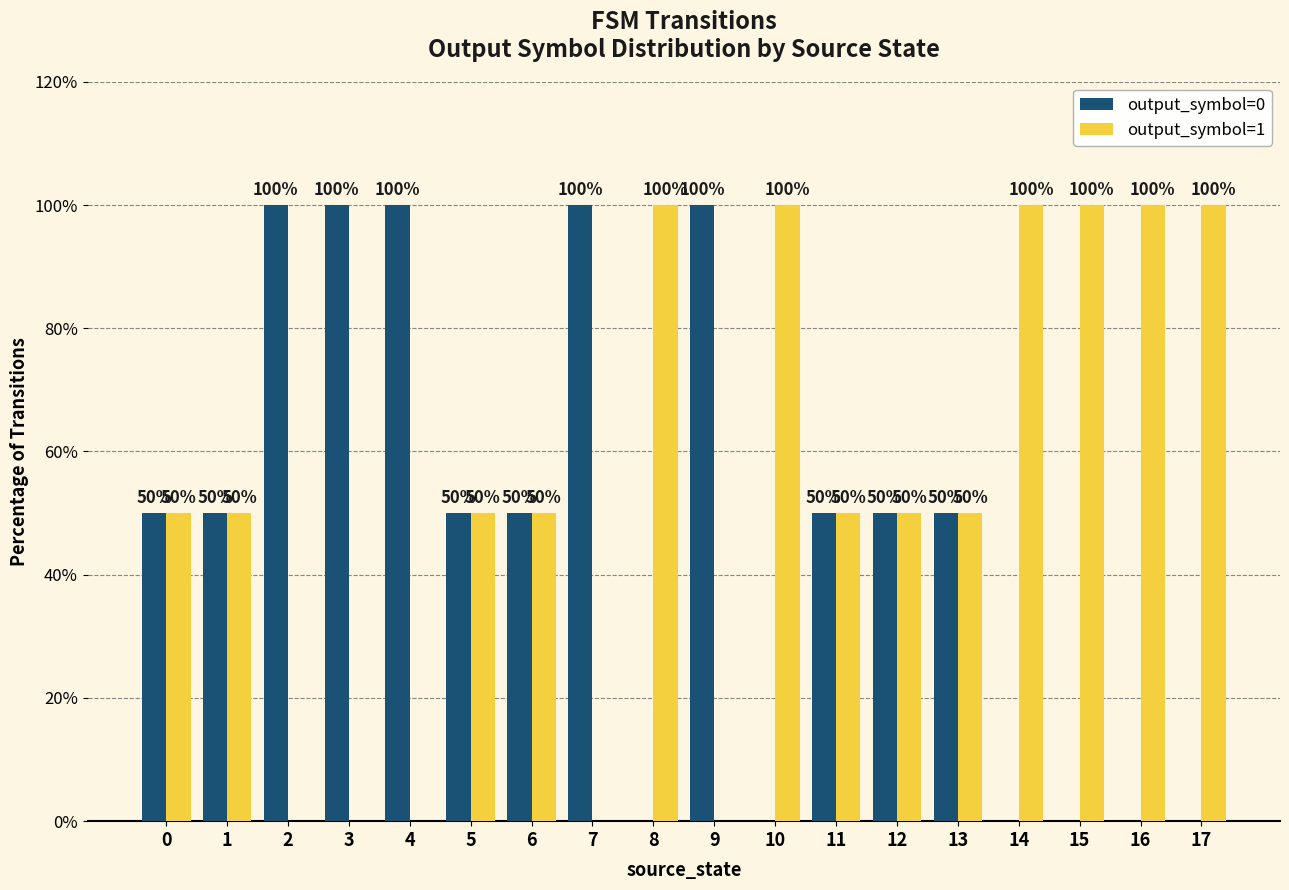

What is the sum of all output_symbol=0 values?

850